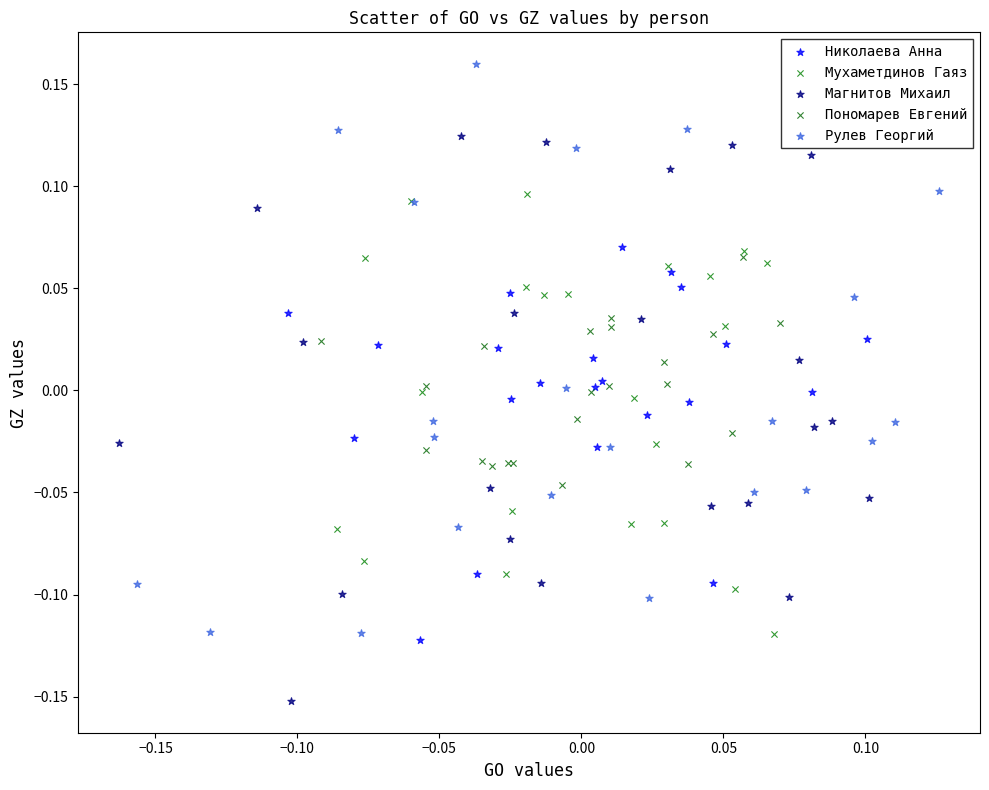

Which series reaches the maximum Y coordinate?

Рулев Георгий